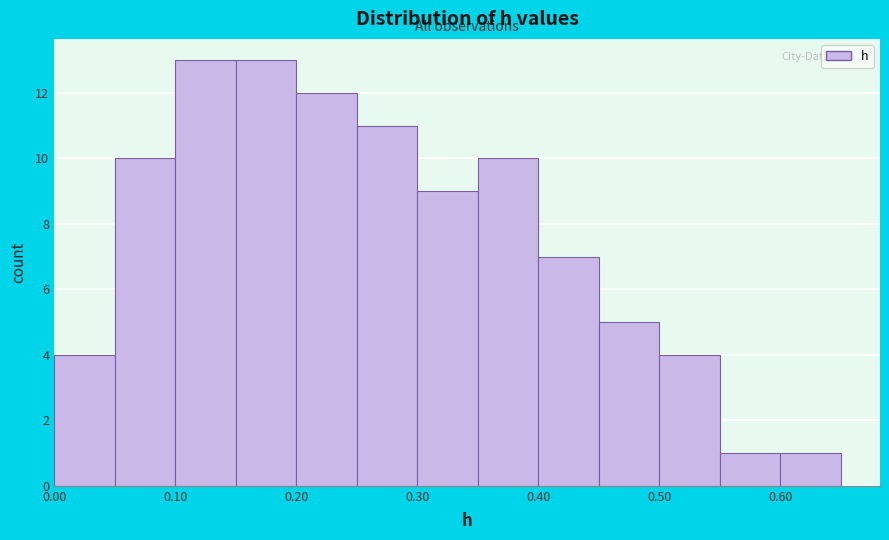

Reading left to right, list every bar in this chart as the range it spans on the x-axis followed by its height. The values are not printed on the chart, so give them approximately, as read against the axis.

0.00 to 0.05: 4
0.05 to 0.10: 10
0.10 to 0.15: 13
0.15 to 0.20: 13
0.20 to 0.25: 12
0.25 to 0.30: 11
0.30 to 0.35: 9
0.35 to 0.40: 10
0.40 to 0.45: 7
0.45 to 0.50: 5
0.50 to 0.55: 4
0.55 to 0.60: 1
0.60 to 0.65: 1